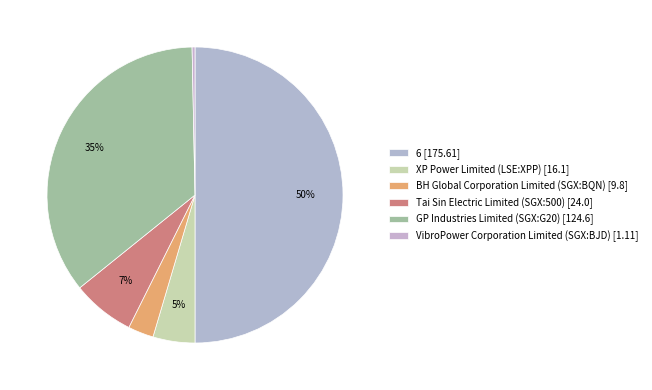

How many slices are in this pie chart?

6